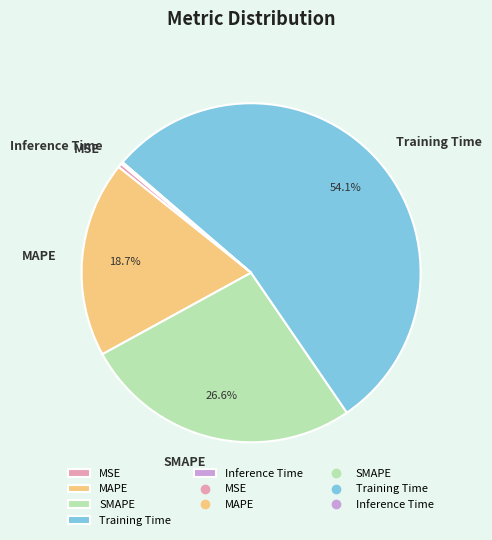

To the nearest percent, what portion does MAPE represent?

19%